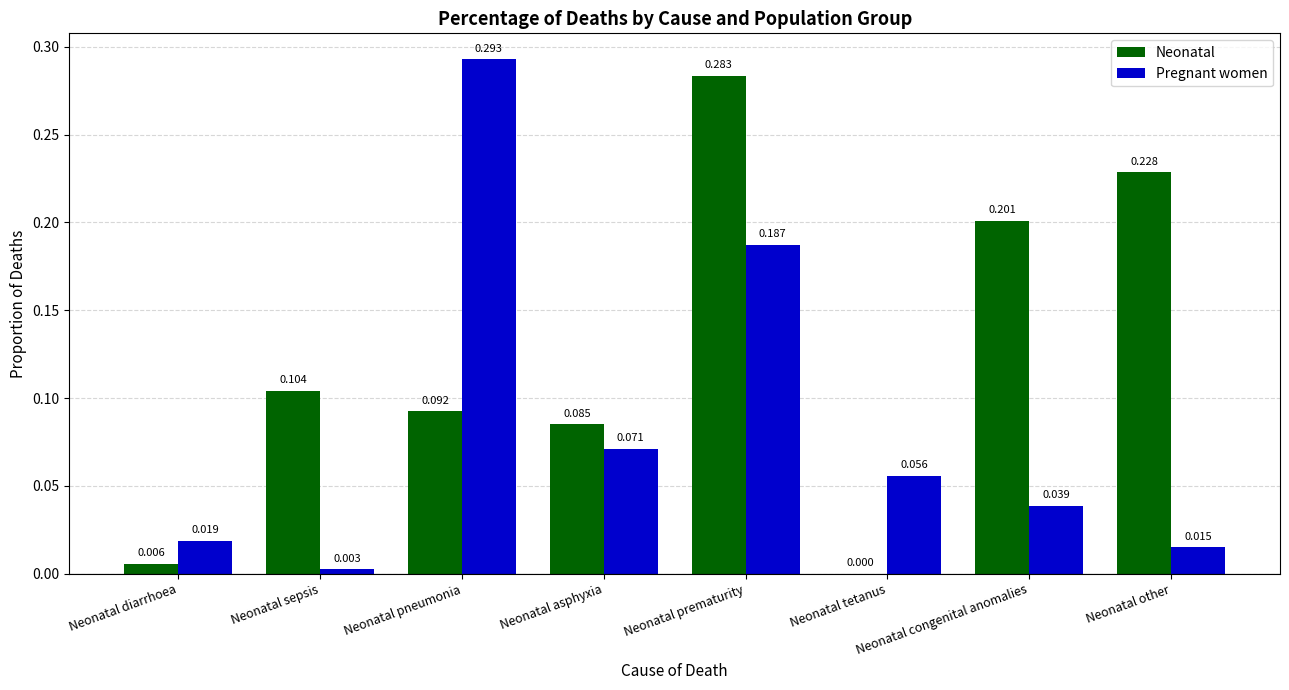

At which category does the chart reach its peak across all series?

Neonatal pneumonia